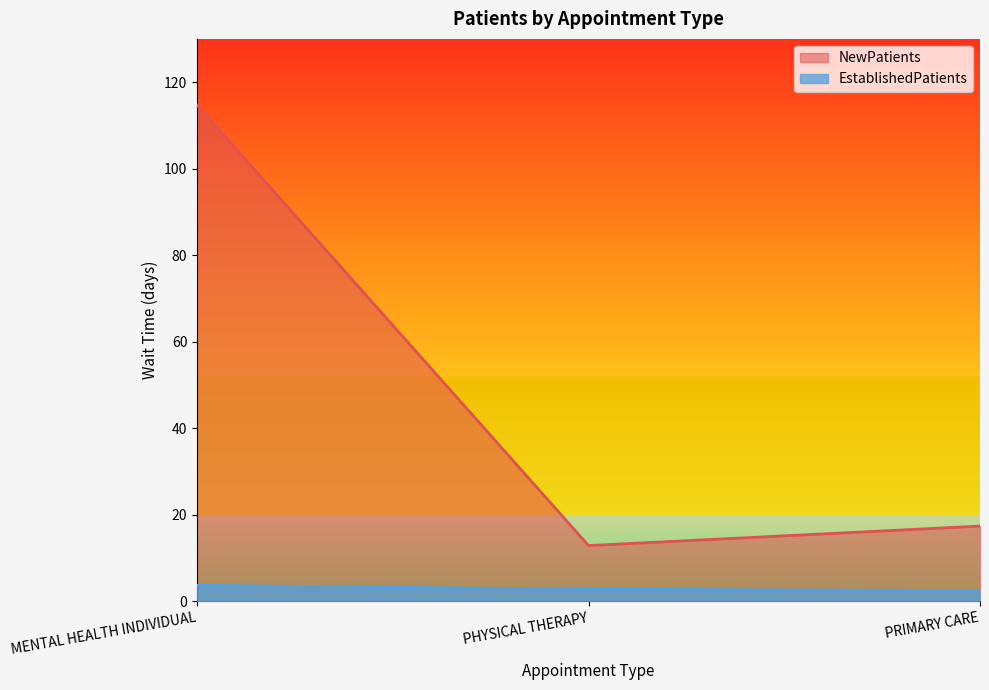

Which series has the largest range (max minus min)?

NewPatients